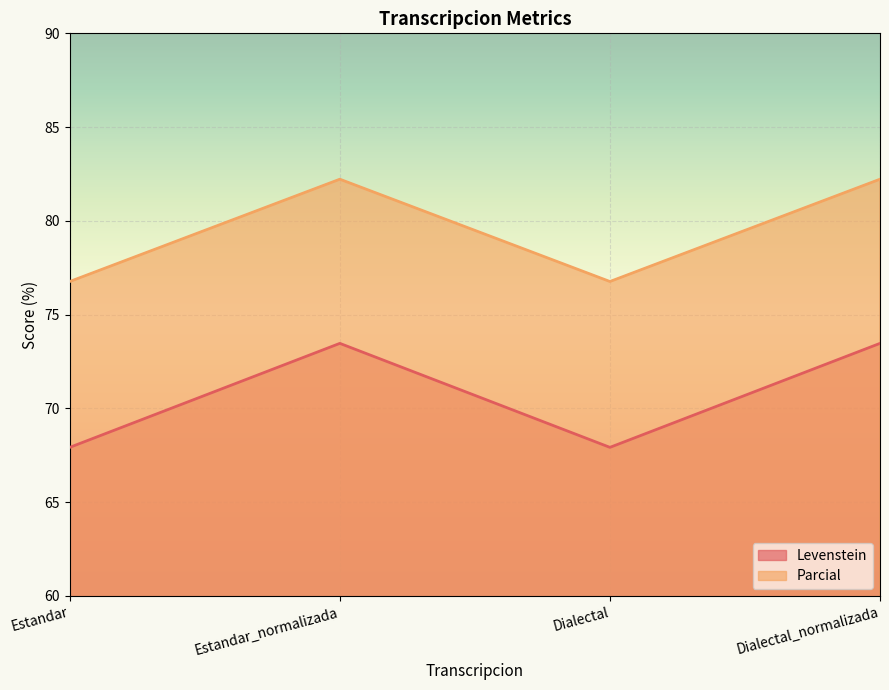

Where is the first local maximum for Parcial?

Estandar_normalizada